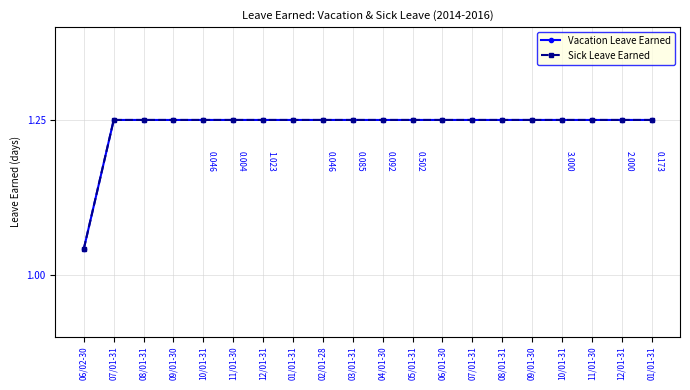

Read the Sick Leave Earned value at 03/01-31.

1.2